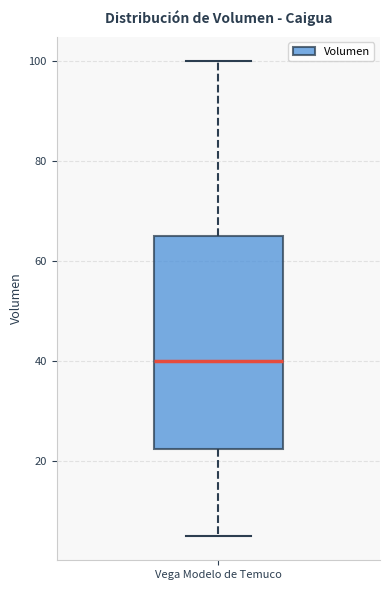

Read this box plot against the y-axis: the position of the median line, the range covered by the box, and the ends of both whiskers. The values are not printed on the chart, so give them approximately, as read against the axis.

median 40, box 22 to 66, whiskers 6 to 100